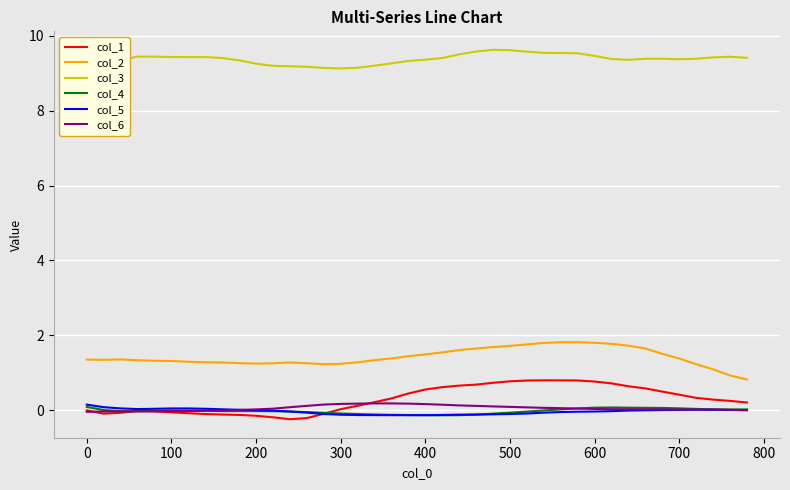

Read the col_5 value at 0.

0.1